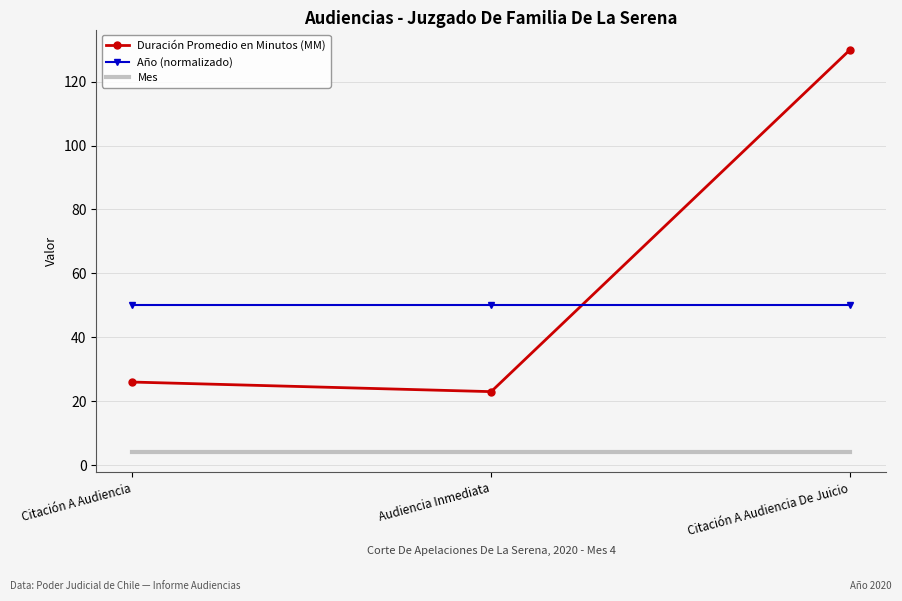

What is the difference between the highest and lowest values at Audiencia Inmediata?

46